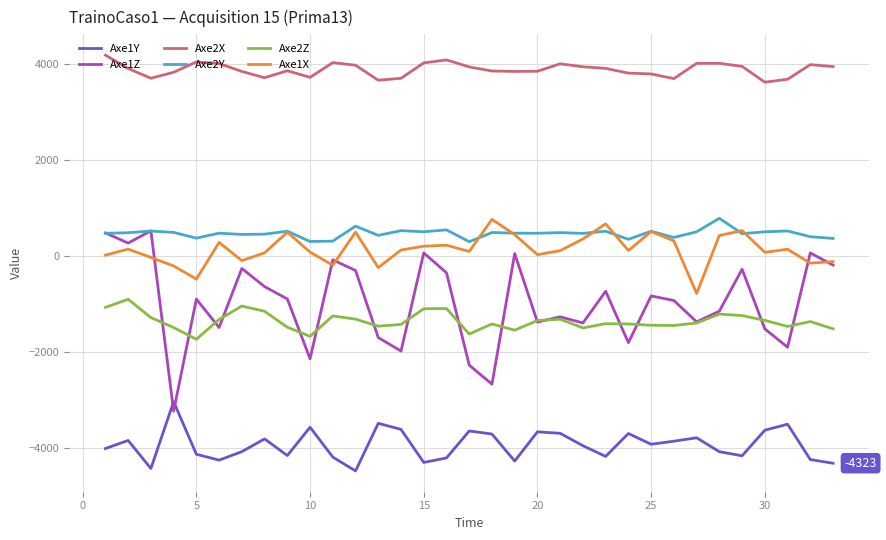

Which series has the largest total across all categories?

Axe2X